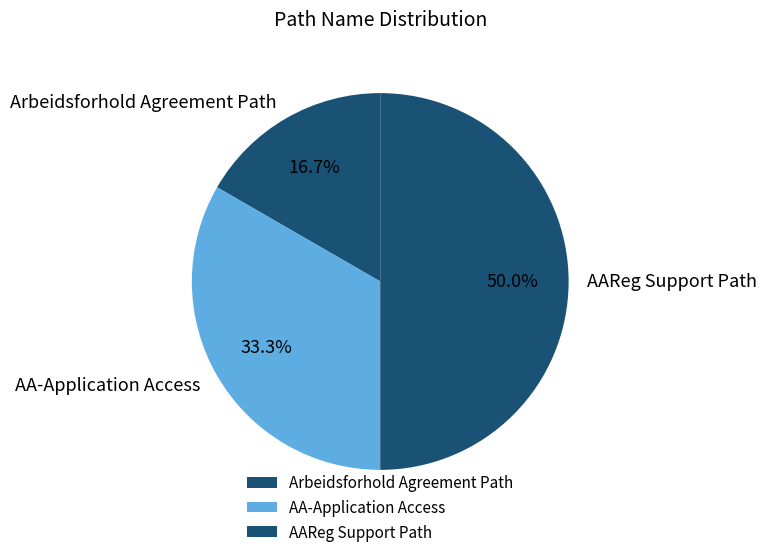

Which slice is the largest?

AAReg Support Path